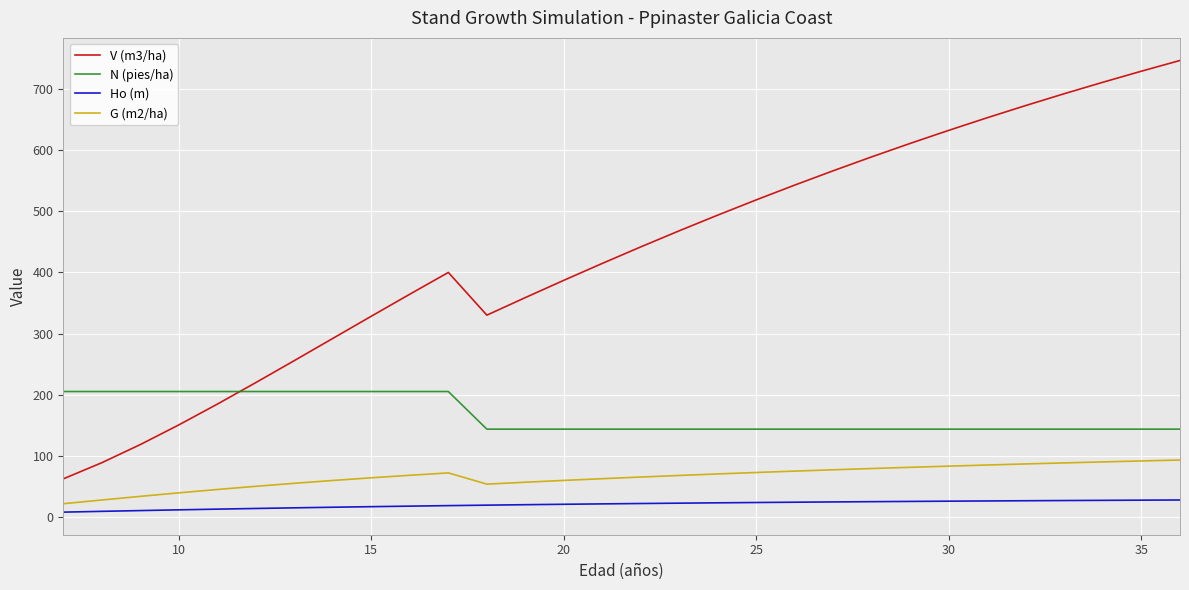

Which series has the largest total across all categories?

V (m3/ha)